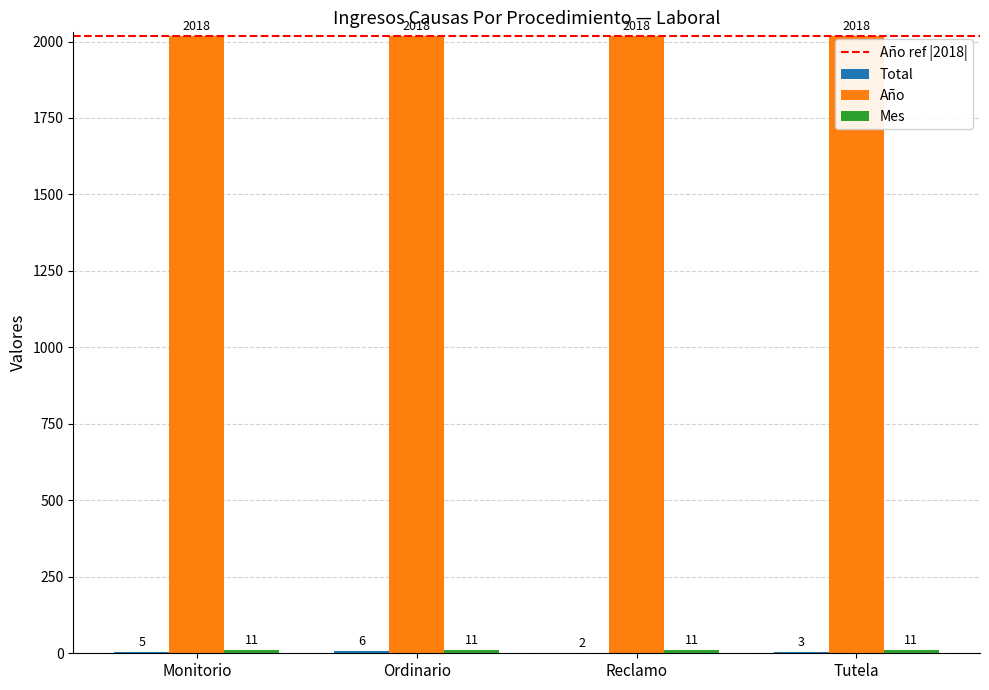

True or false: Año has a value of 2018 at Monitorio.

True